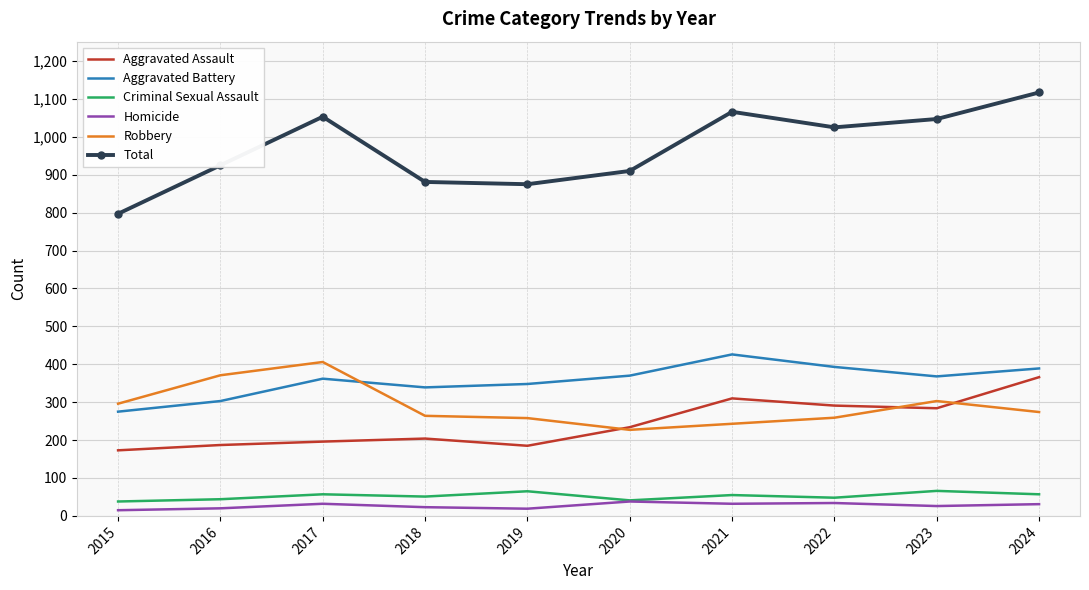

What is the maximum value for Aggravated Battery?

426